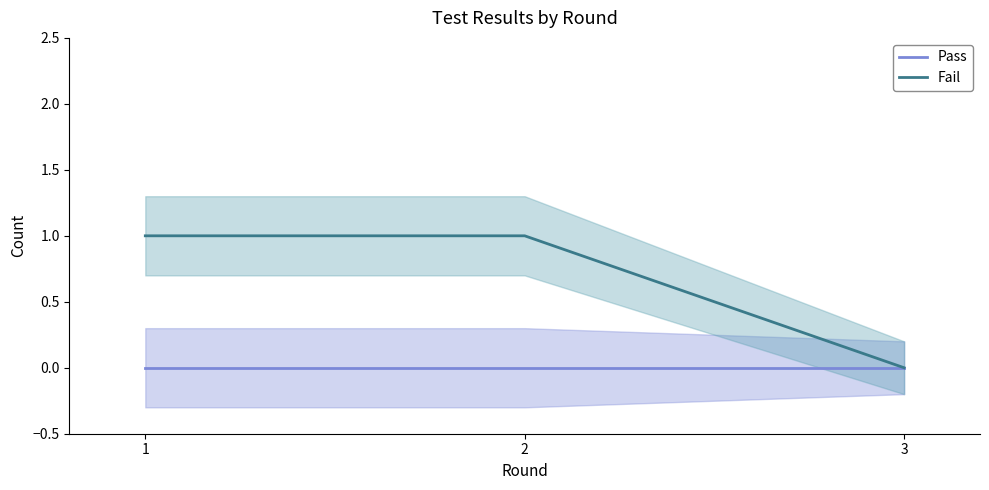

How many positive values does the Fail series have?

2